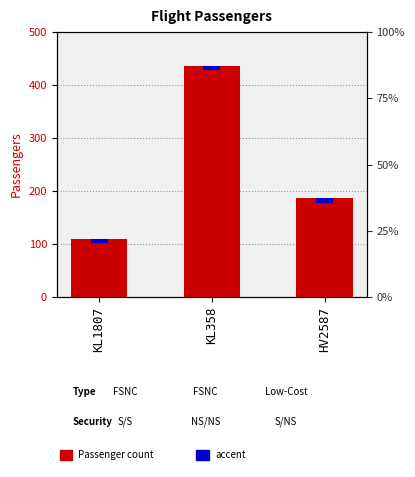

Are the bars grouped side by side (vs. stacked)?

No